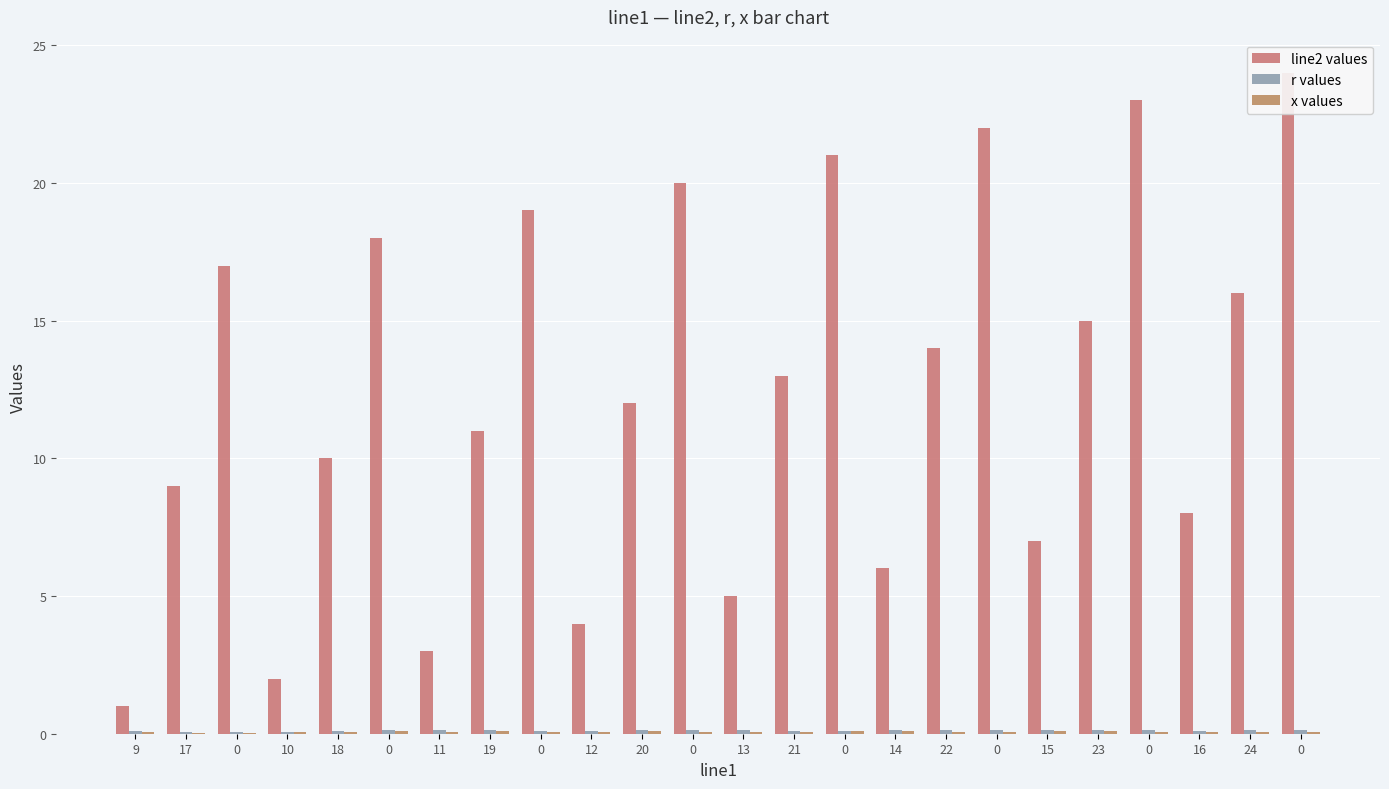

How many categories are shown in the chart?

24